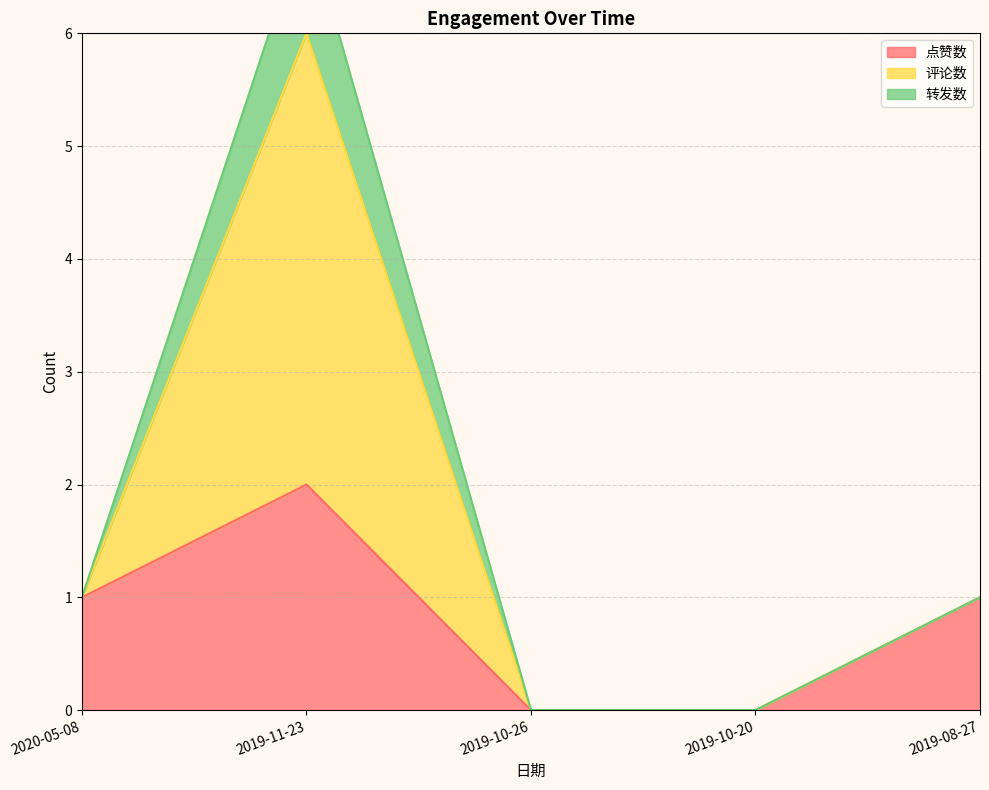

Does the chart have visible grid lines?

Yes